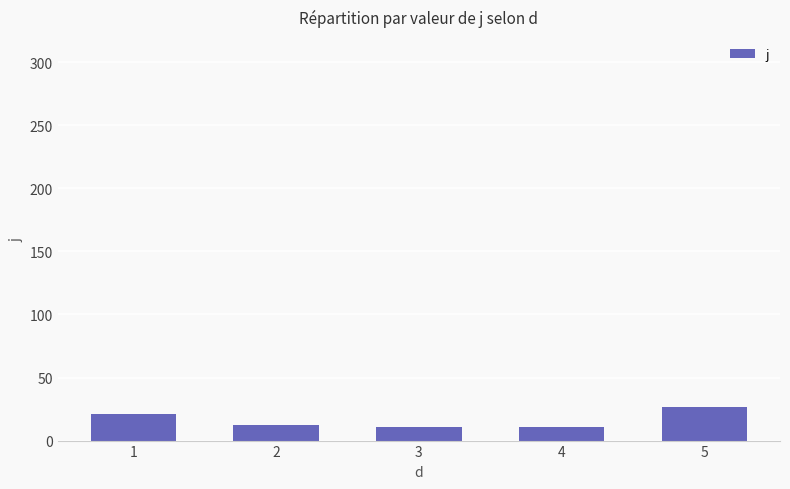

What is the ratio of the value at 3 to the value at 5?

0.4